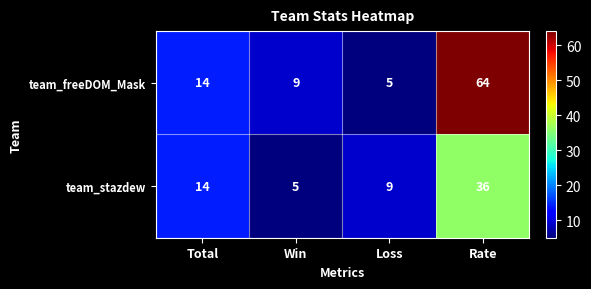

At which category does the chart reach its peak across all series?

Rate